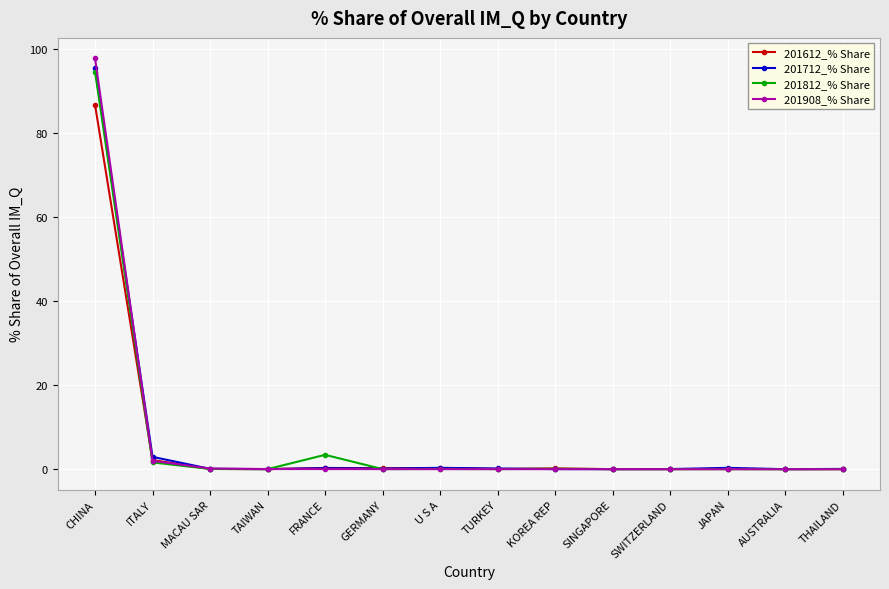

True or false: 201908_% Share has a value of 0.0 at JAPAN.

True